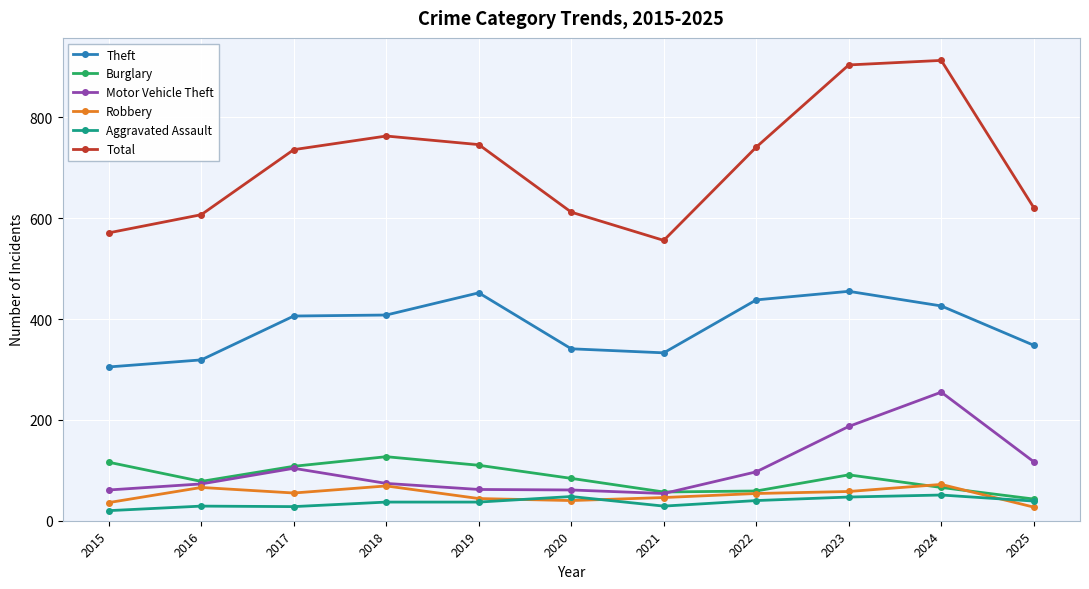

True or false: Aggravated Assault and Motor Vehicle Theft intersect in this chart.

False